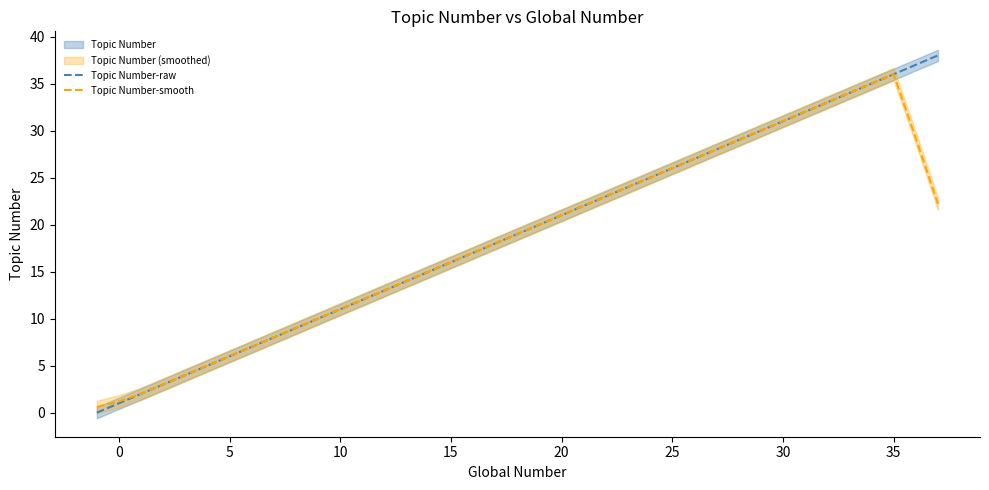

What is the value of the Topic Number-raw point at the 17th from the left?

16.0